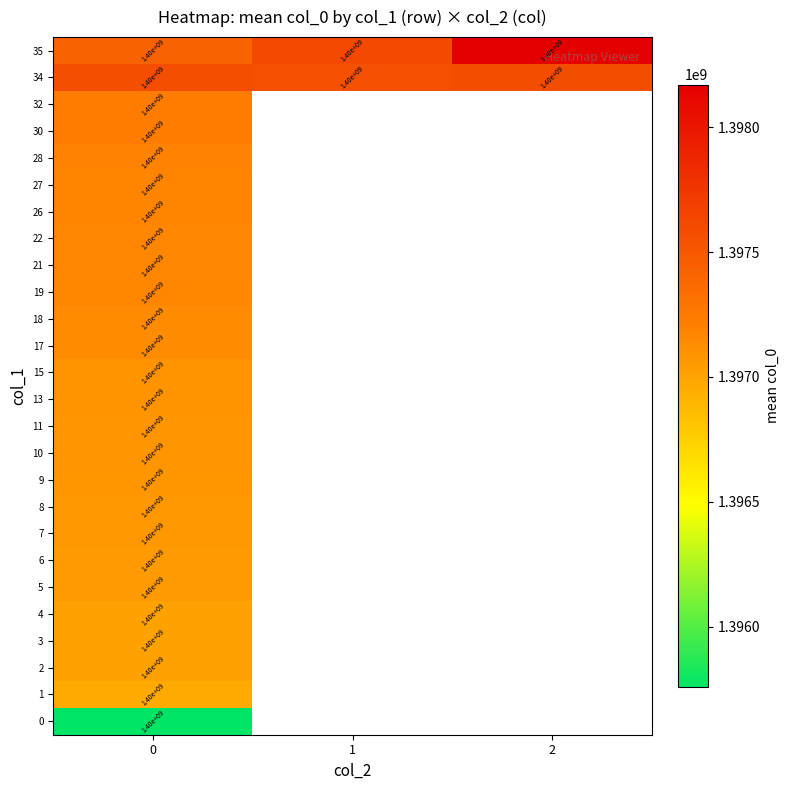

Is it true that 7 equals 1400000000 at 0?

True